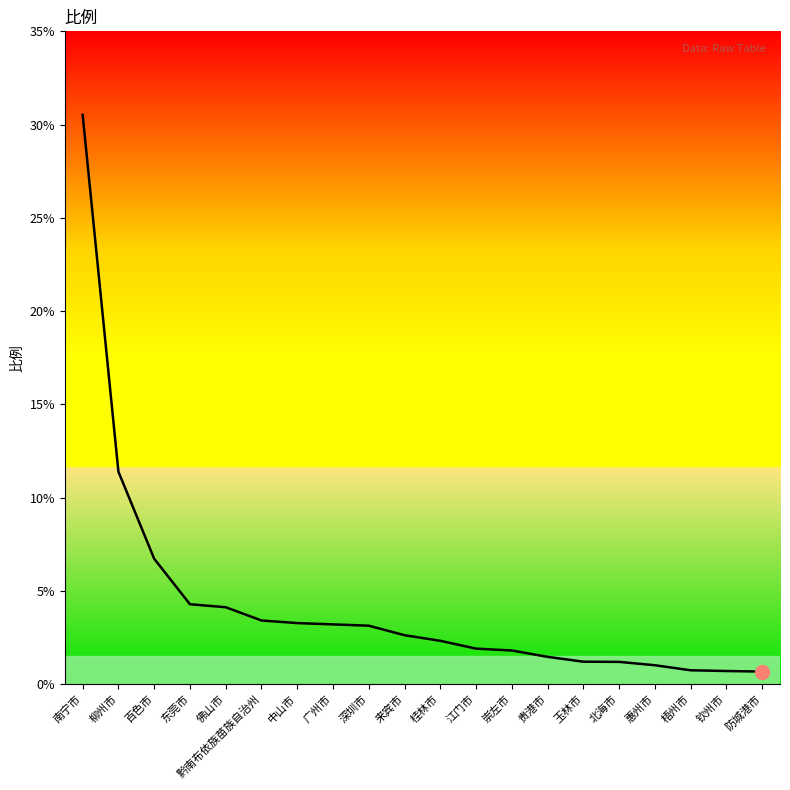

How many lines are shown in the chart?

1